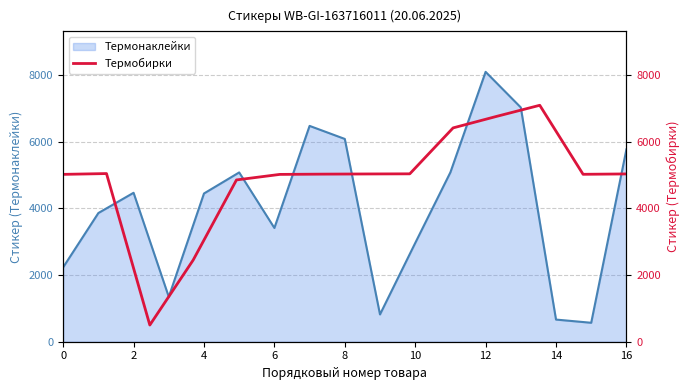

What is the maximum value for Термонаклейки?

8090